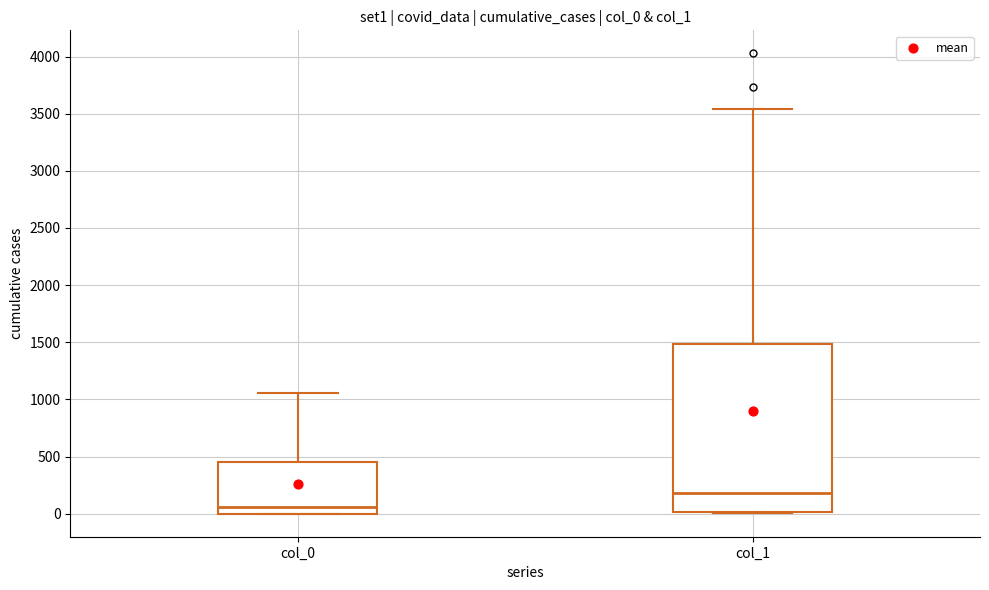

Reading left to right, read every box against the y-axis: the position of its median line, the range the box covers, and the ends of its whiskers. The values are not printed on the chart, so give them approximately, as read against the axis.

col_0: median 50, box 0 to 450, whiskers 0 to 1050
col_1: median 200, box 0 to 1500, whiskers 0 to 3550